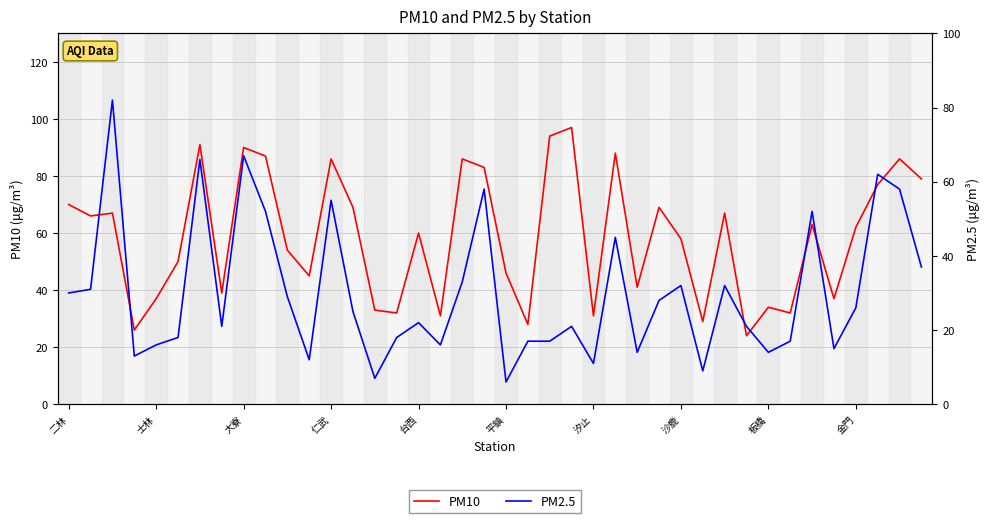

Does the chart have visible grid lines?

Yes